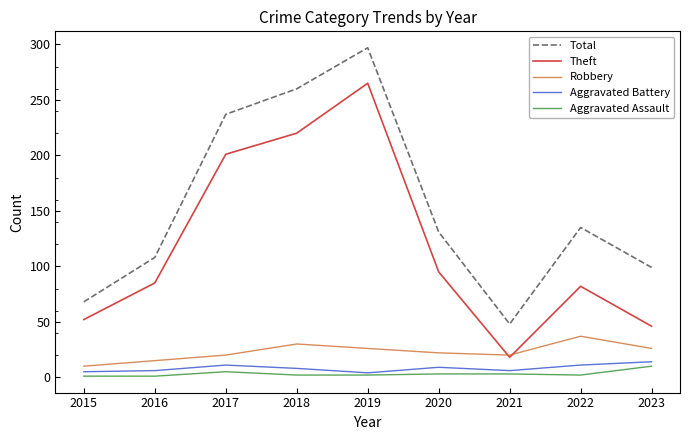

Which series has the widest spread of values?

Total